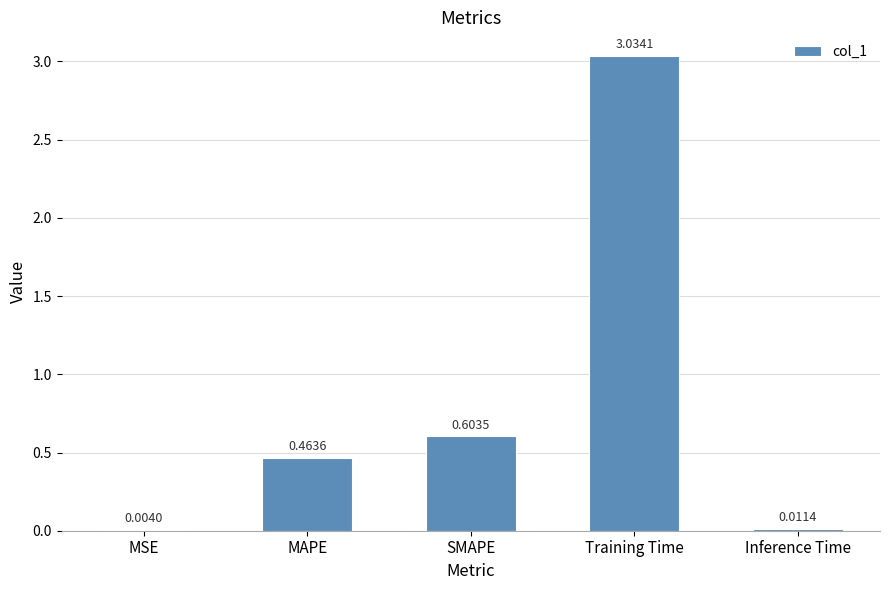

At which category does the chart reach its peak across all series?

Training Time